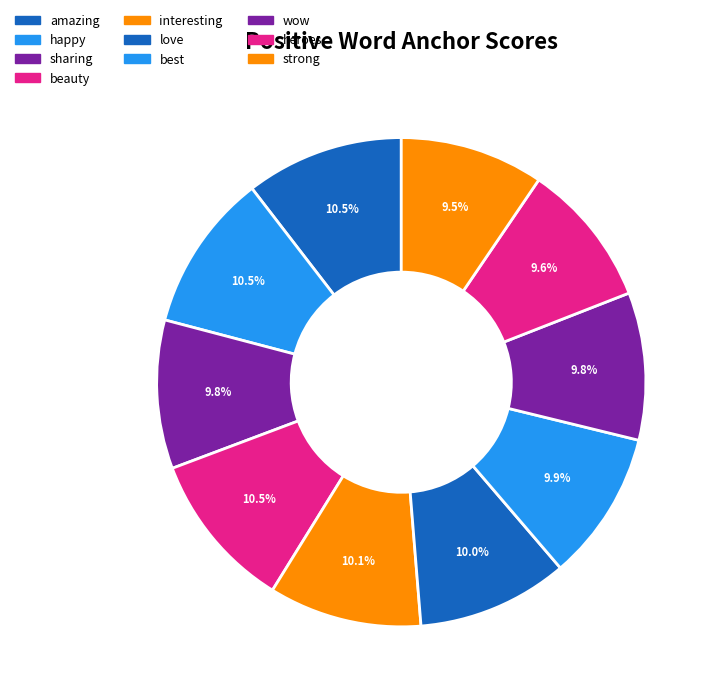

True or false: wow accounts for 10% of the total.

True